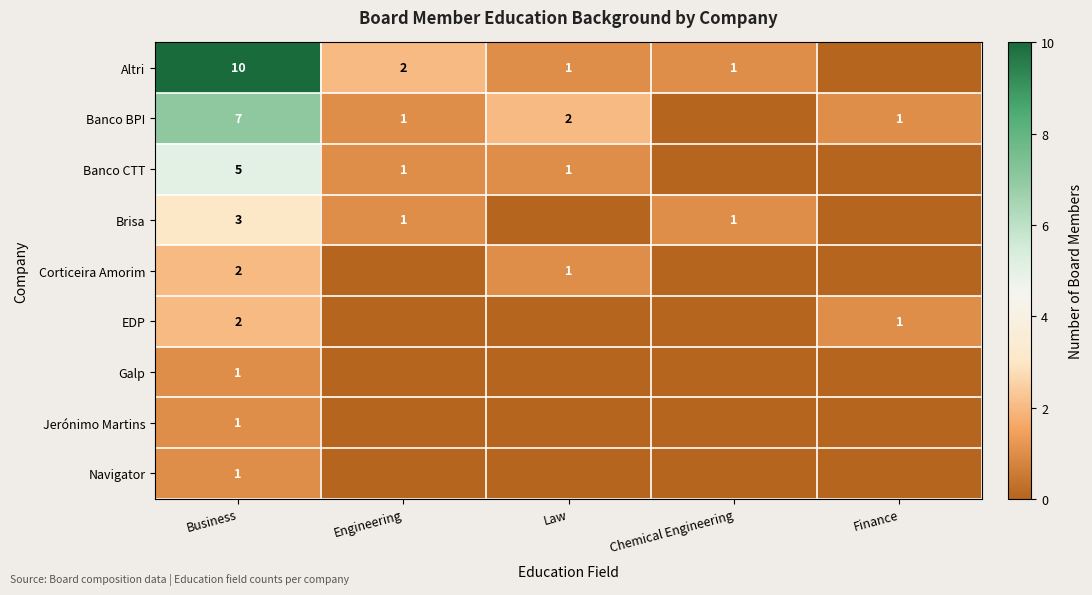

What is the sum of the Banco CTT values at Law and Engineering?

2